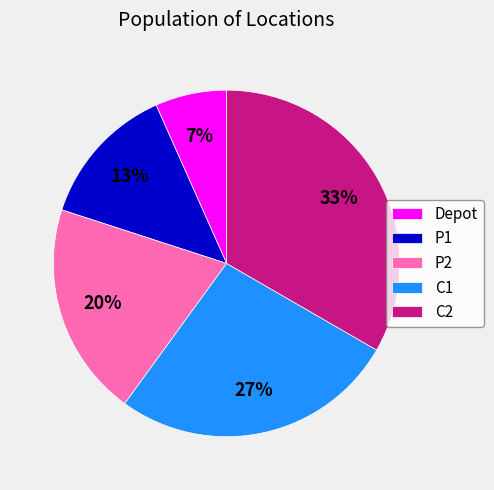

To the nearest percent, what is the combined percentage of P2 and C1?

47%